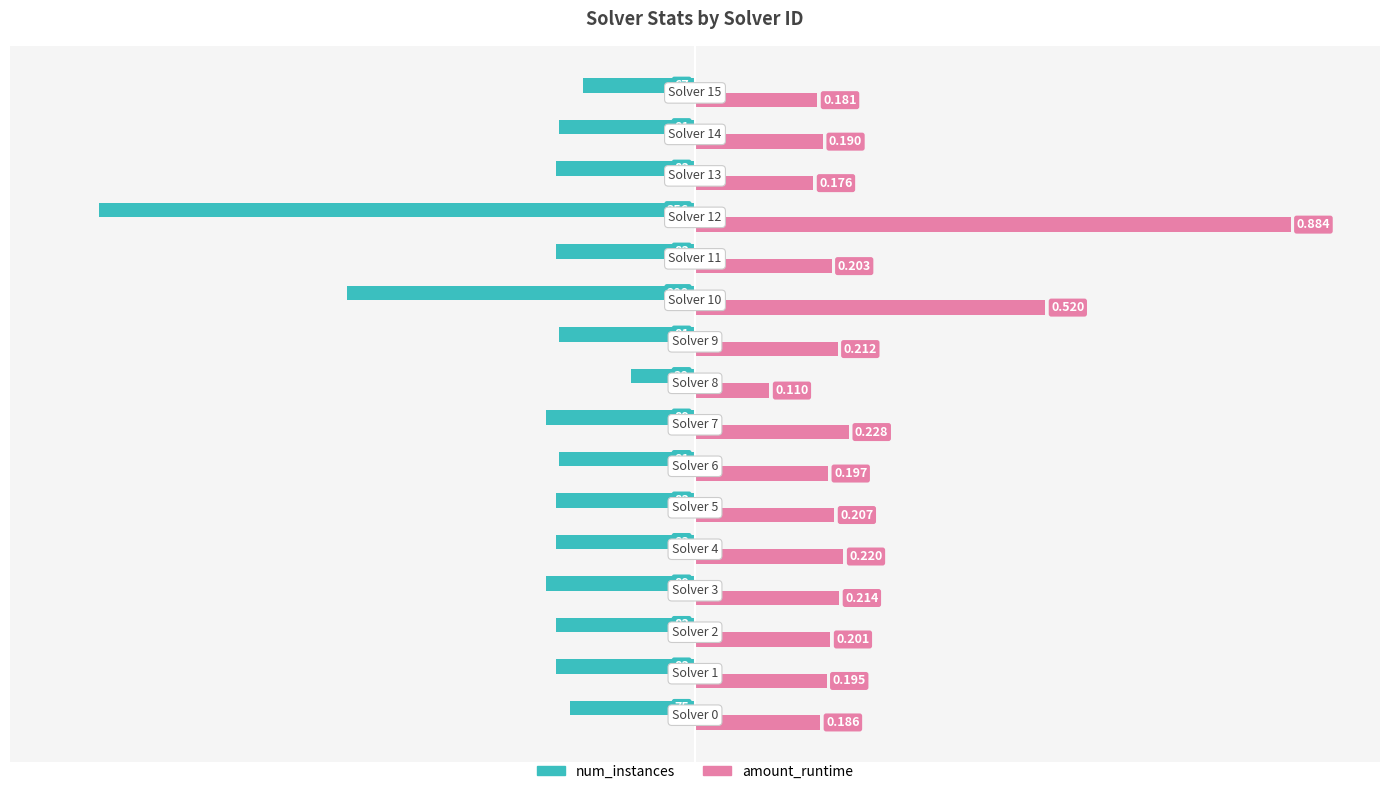

What are all the series names shown in the legend?

num_instances, amount_runtime